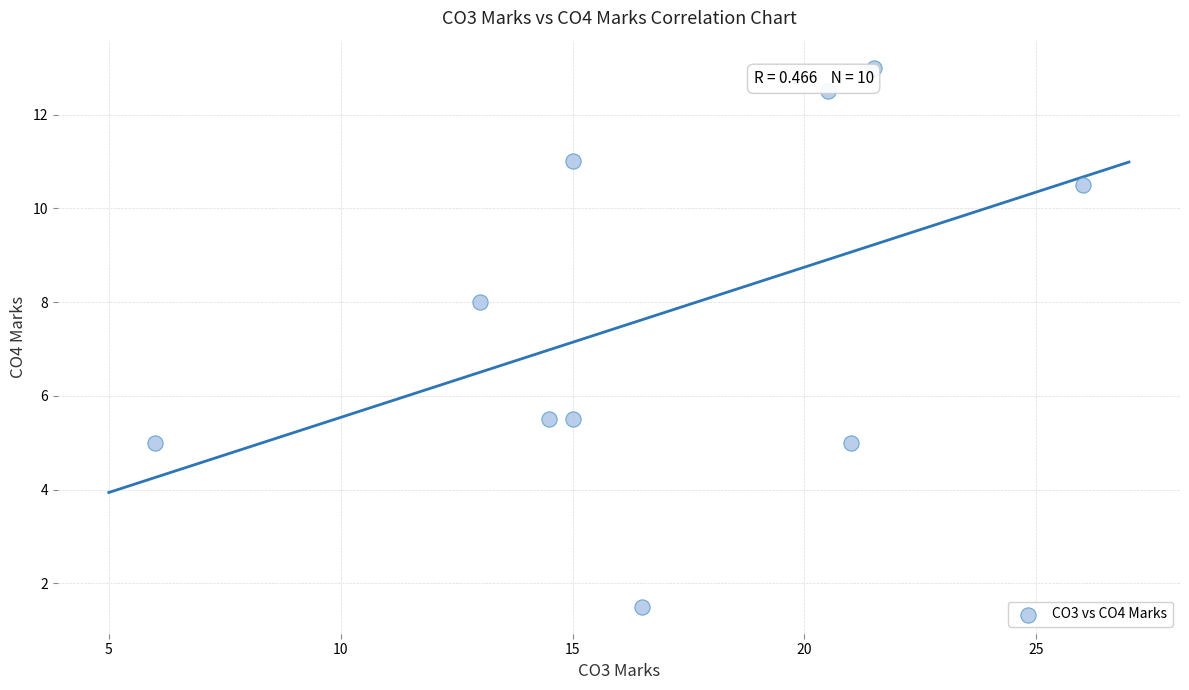

What Y value in the scatter plot is closest to 7?

8.0